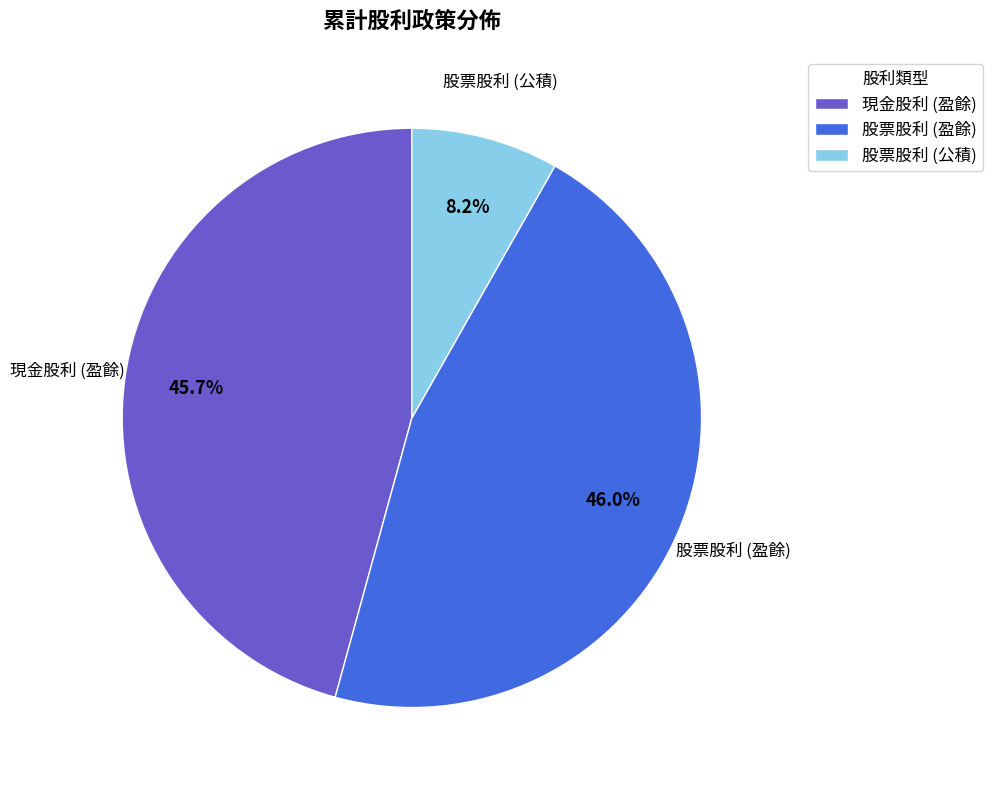

The 股票股利 (公積) slice represents 1% of the pie. True or false?

False